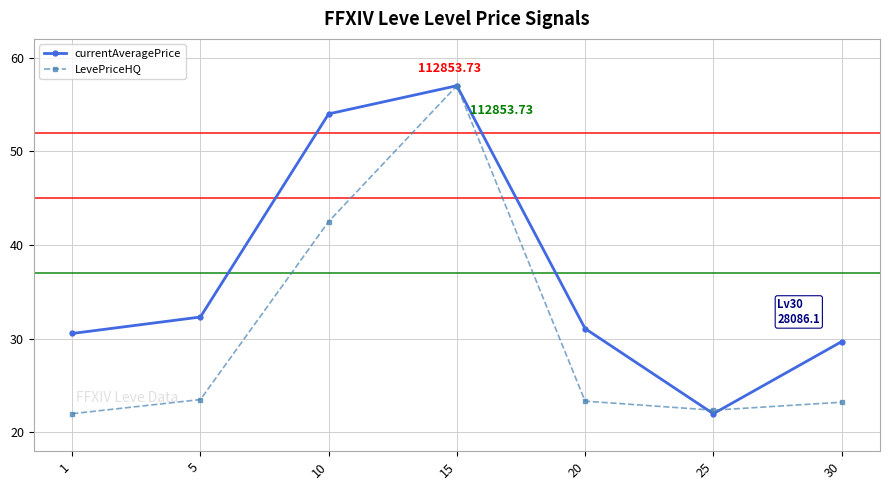

At 10, list the series in order from largest to smallest.

currentAveragePrice, LevePriceHQ